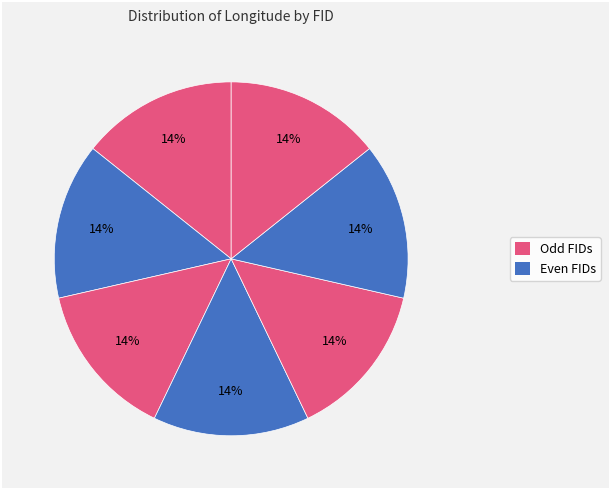

Count the number of slices in the pie.

7